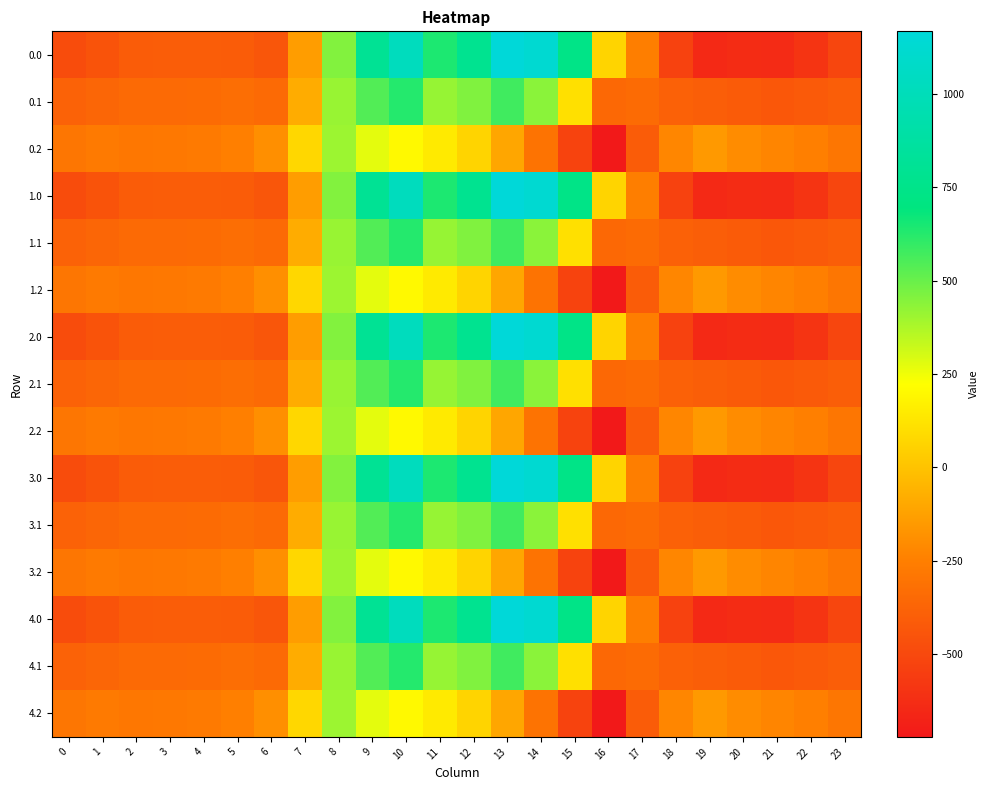

List the series in order of their peak value, highest first.

0.0, 1.0, 2.0, 3.0, 4.0, 0.1, 1.1, 2.1, 3.1, 4.1, 0.2, 1.2, 2.2, 3.2, 4.2